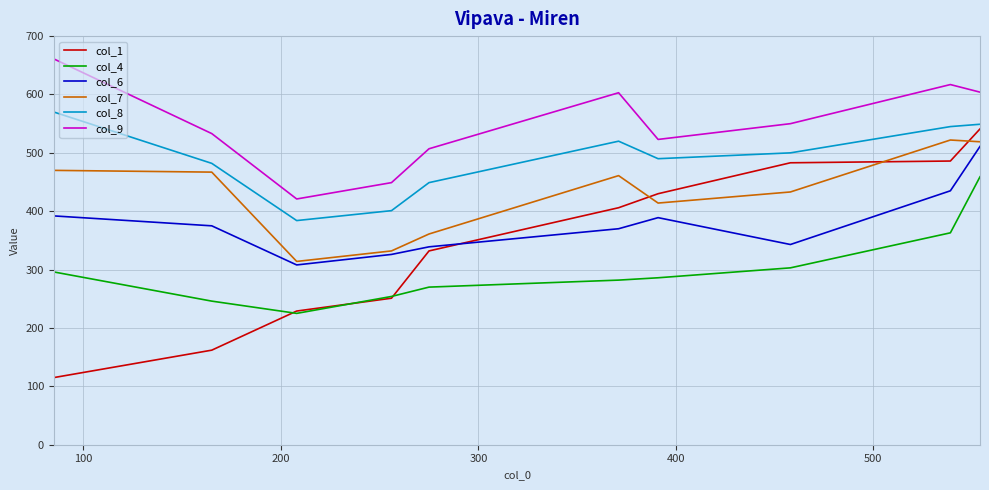

Which series has the largest total across all categories?

col_9